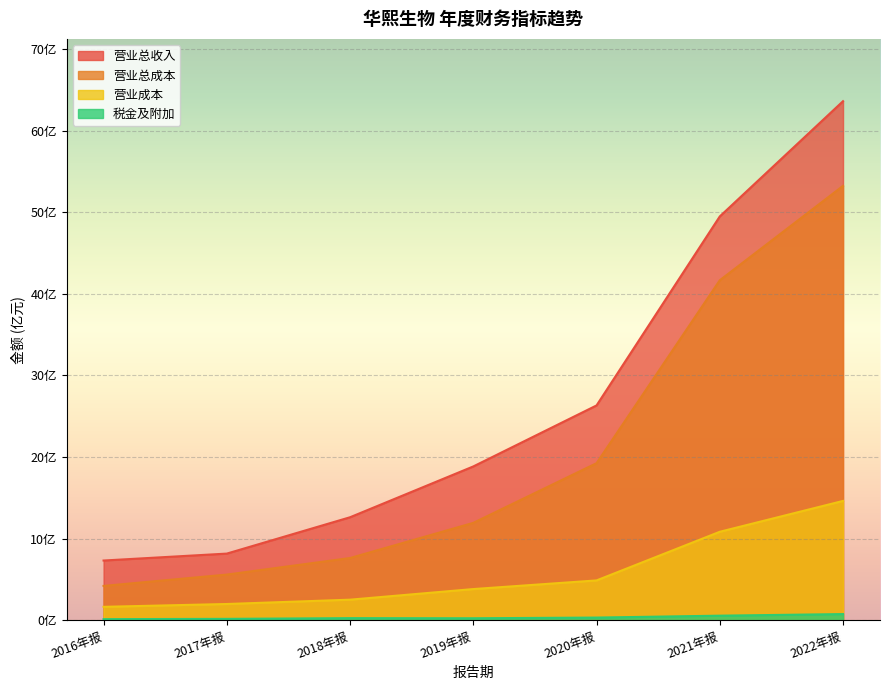

What is the label of the 2nd point from the left?

2017年报